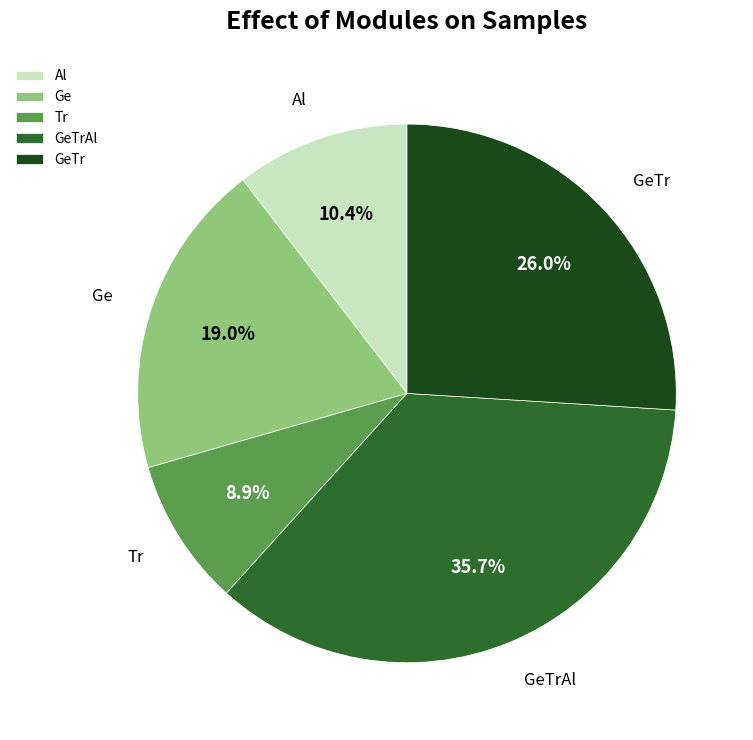

To the nearest percent, what is the difference between the Tr and Ge slice percentages?

10%